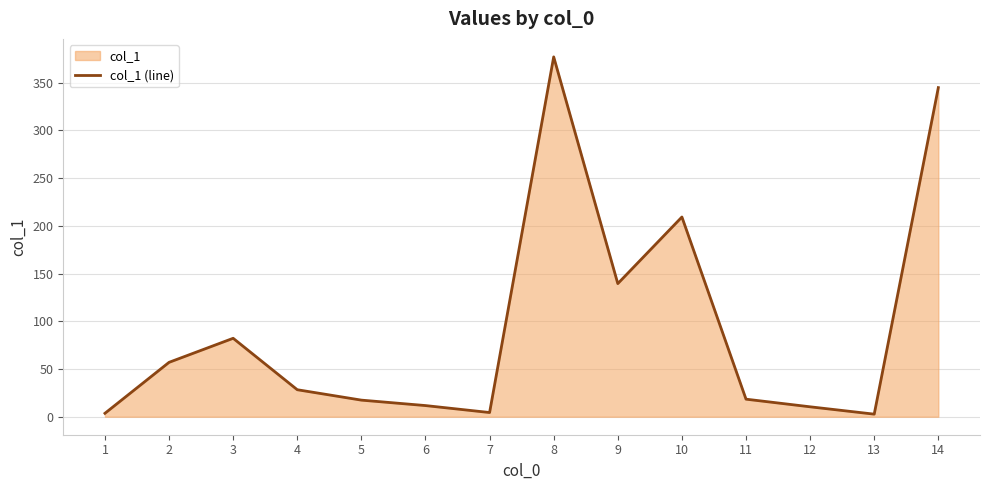

List the labels in order of value, largest first.

8, 14, 10, 9, 3, 2, 4, 11, 5, 6, 12, 7, 1, 13